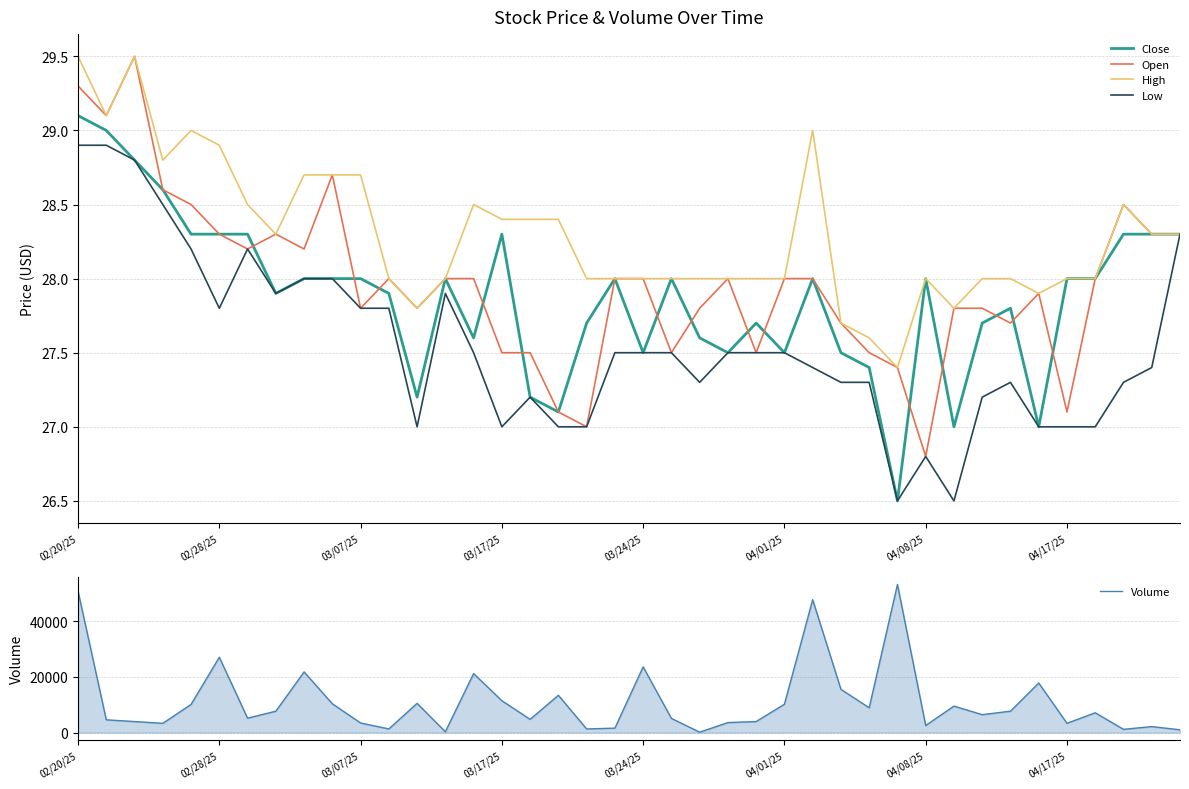

How many lines are shown in the chart?

5